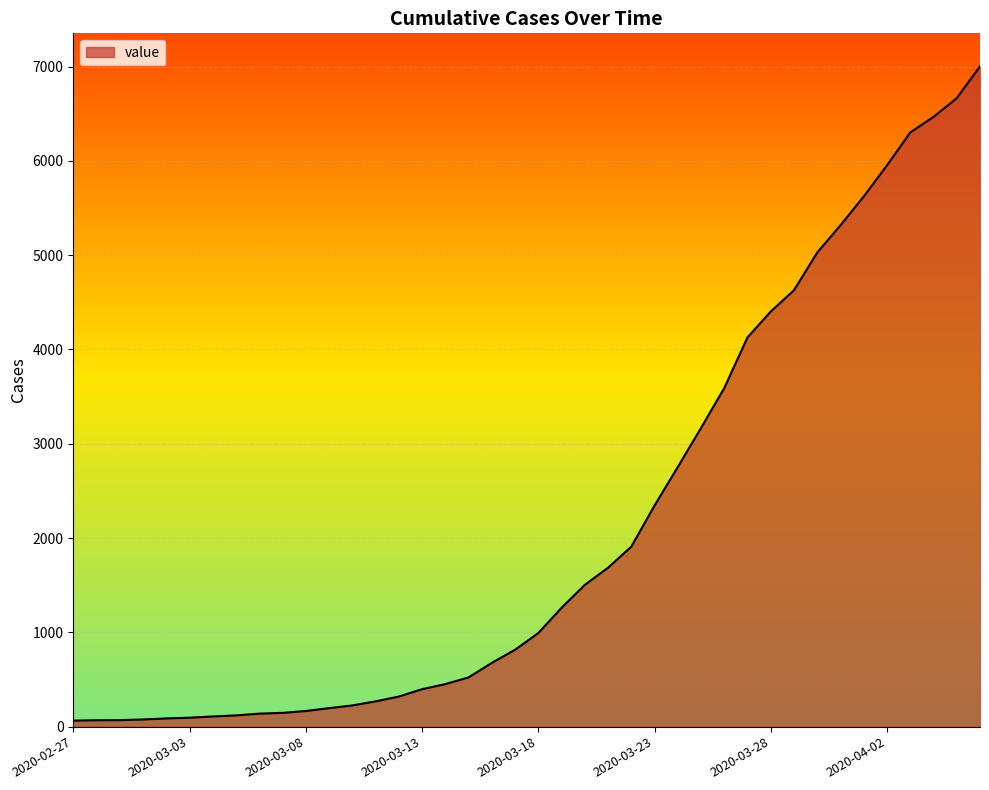

Does the chart display data point markers on the line(s)?

No